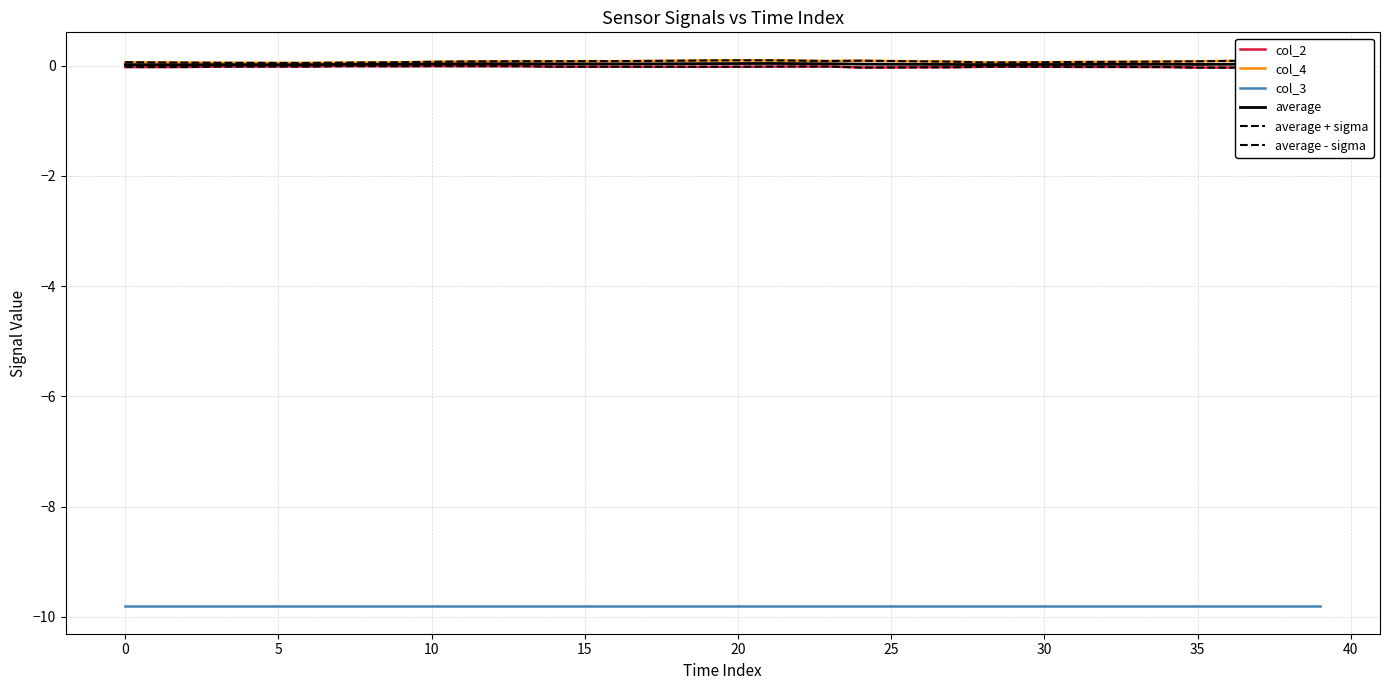

What is the sum of all average values?

1.0